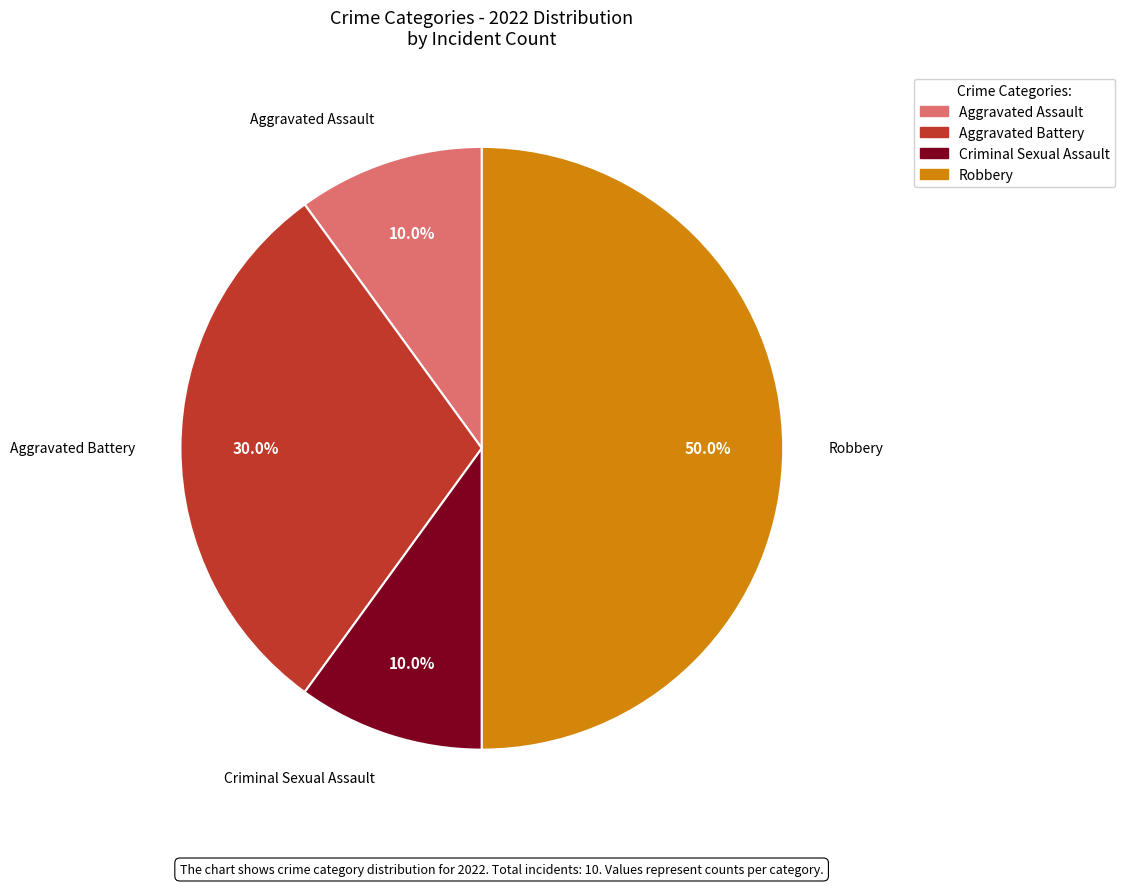

What is the ratio of the value at Robbery to the value at Aggravated Battery?

1.7